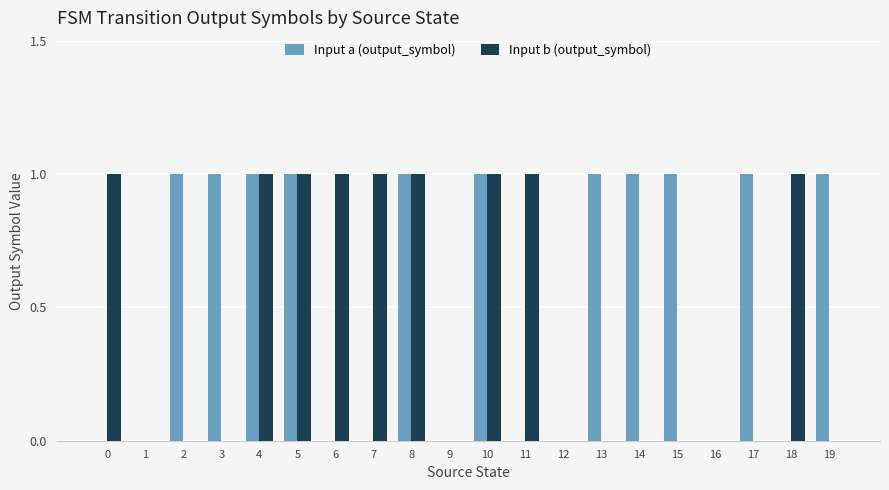

True or false: Input a (output_symbol) has a value of 1 at 6.

False